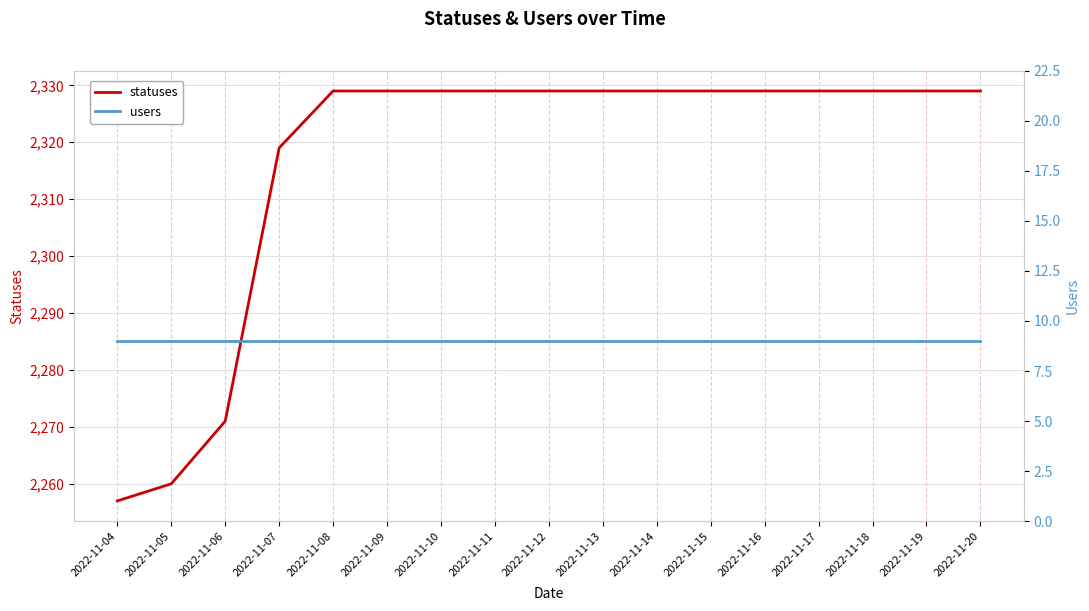

What is the value of the statuses point at the 16th from the left?

2329